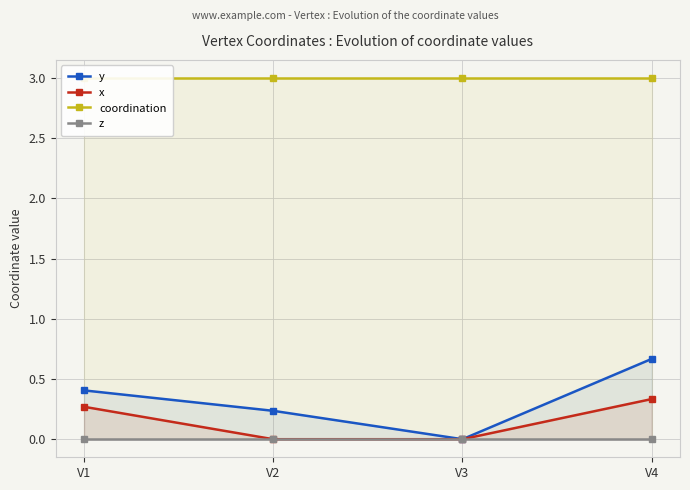

Which label corresponds to the largest value in the chart?

V1